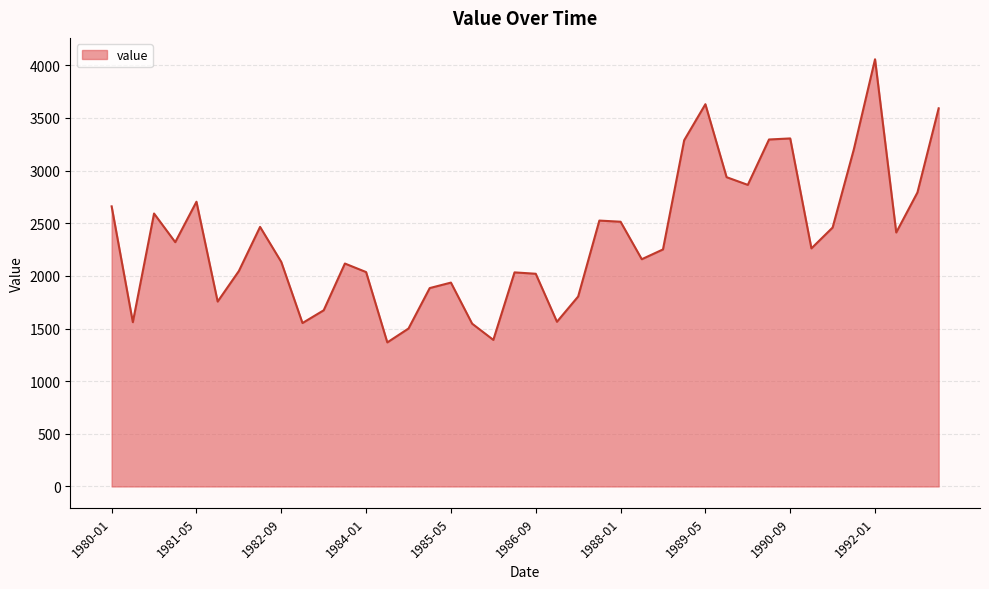

What is the difference between the maximum and second lowest values?

2665